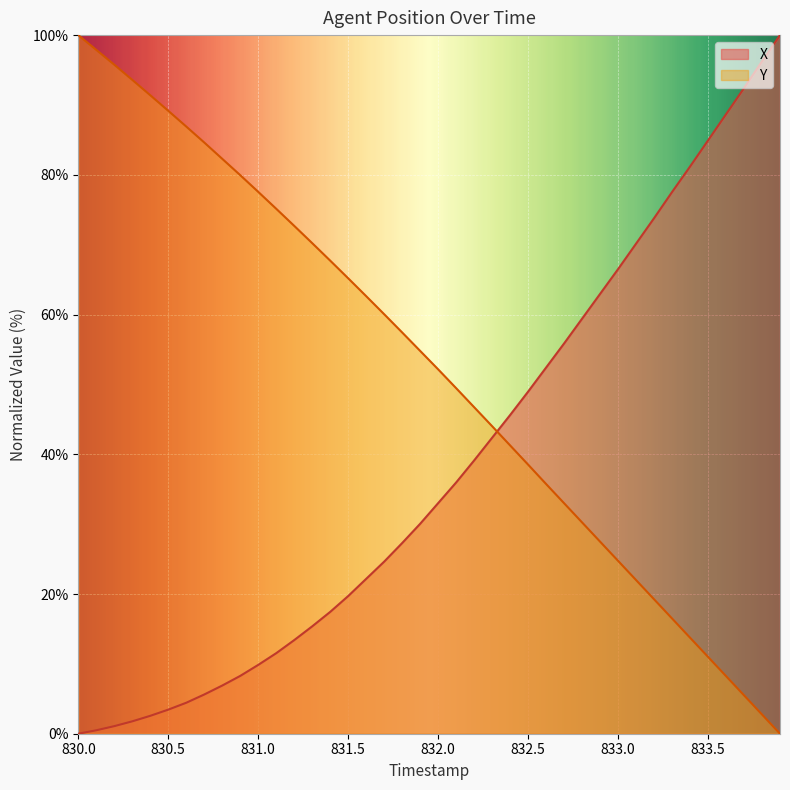

What is the value of the Y point at the 22nd from the left?

49.5